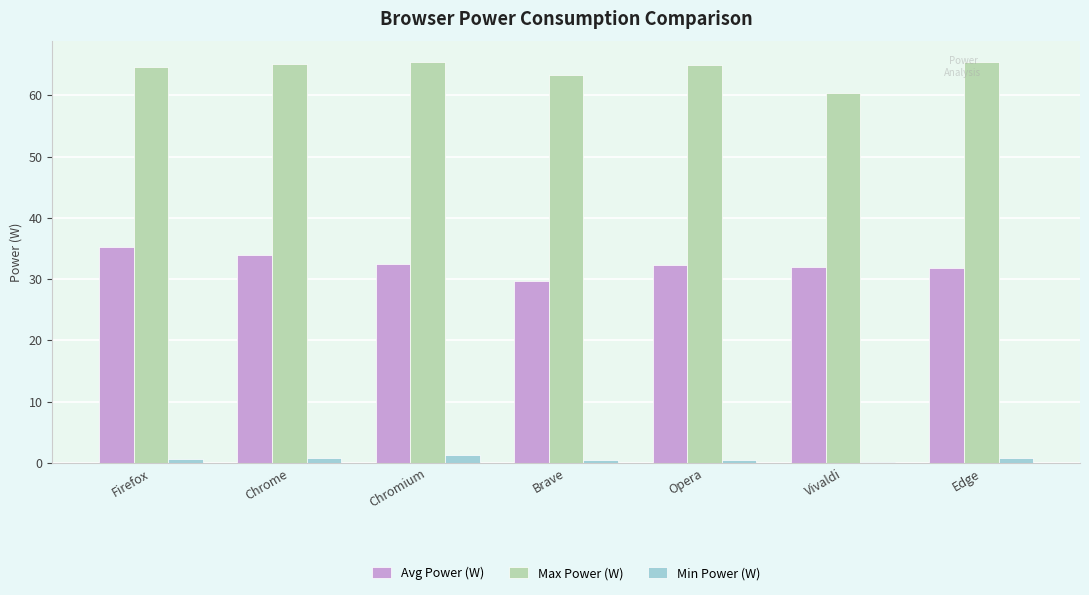

What is the sum of all Min Power (W) values?

4.5